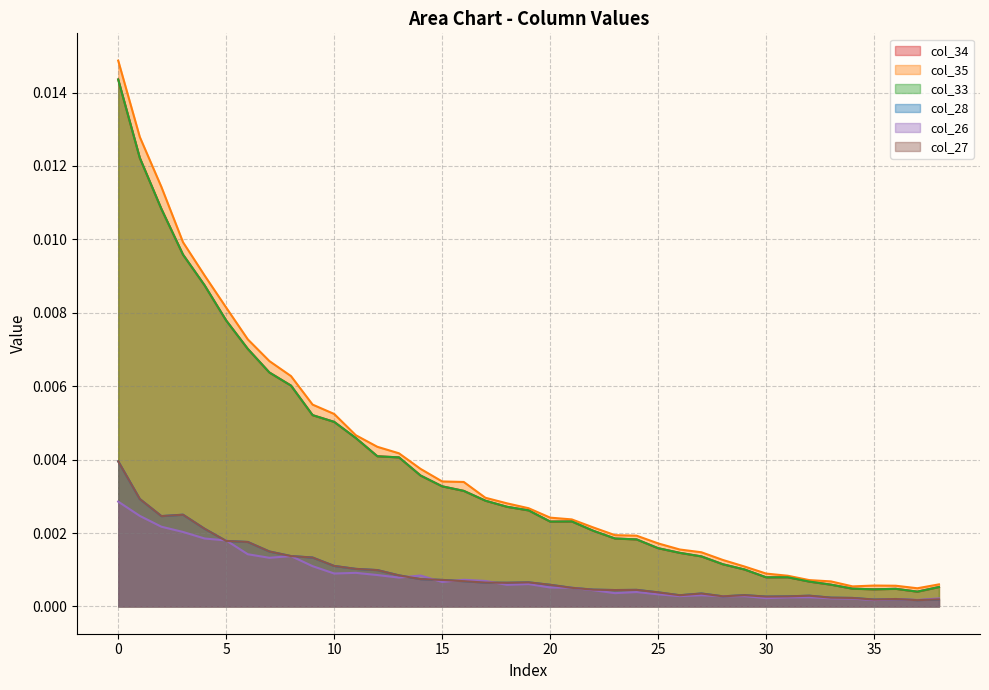

True or false: col_27 and col_34 intersect in this chart.

False